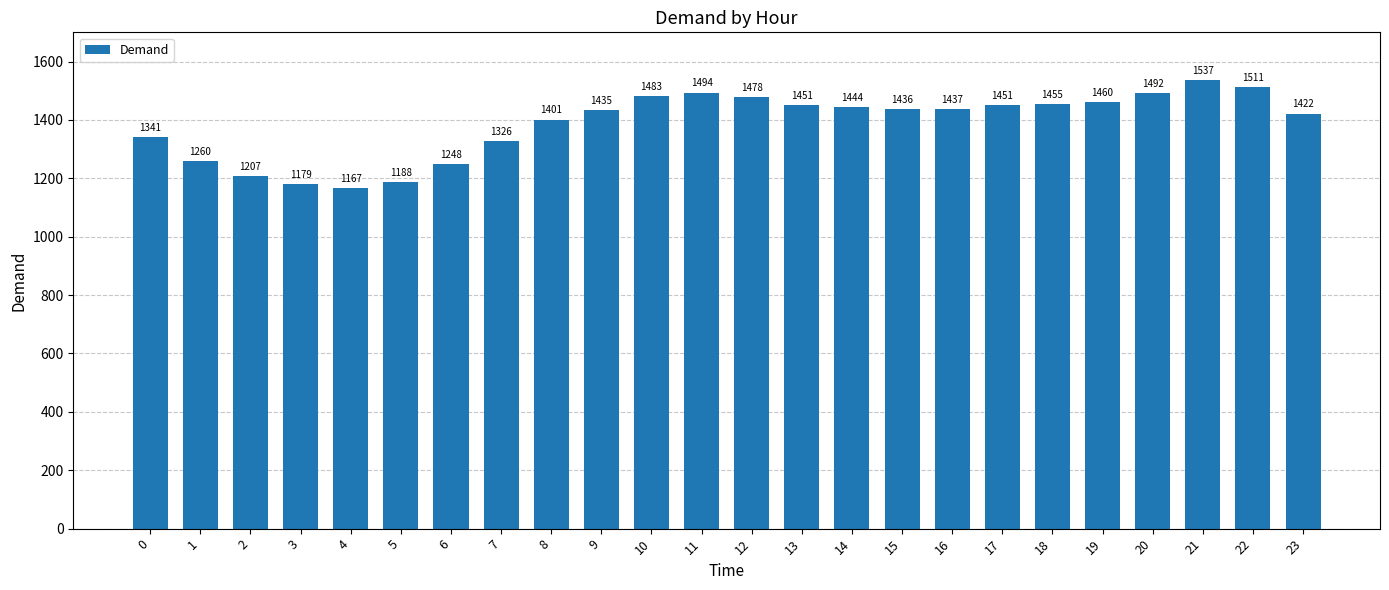

What is the greatest value displayed?

1537.2